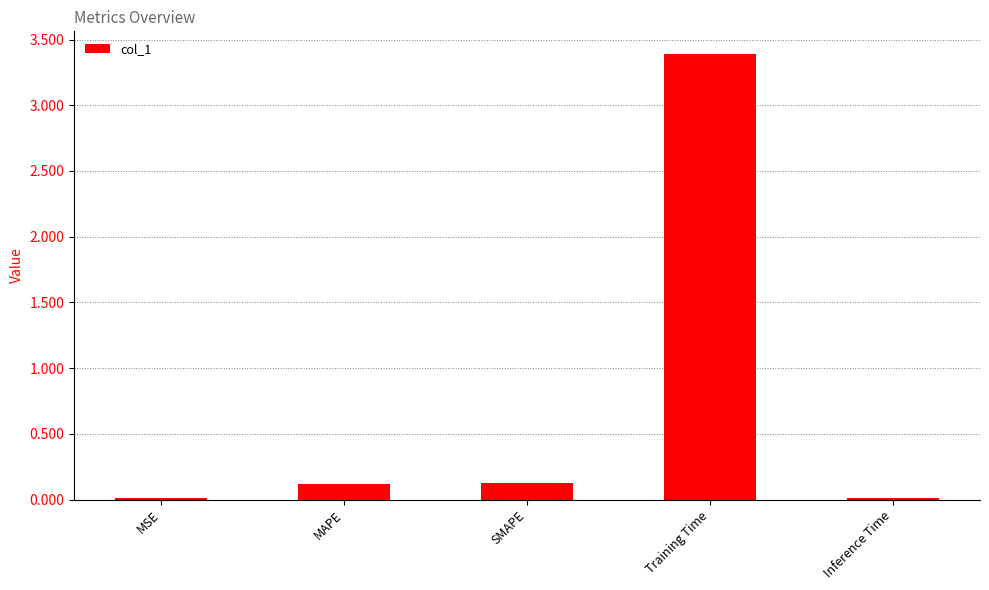

True or false: the data shows 0.1 at SMAPE.

True